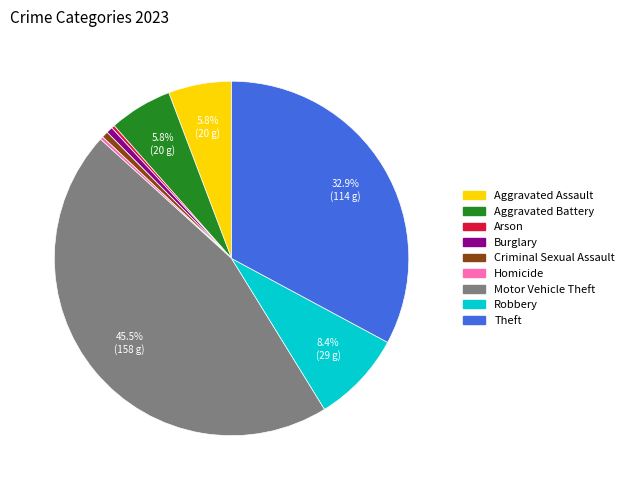

To the nearest percent, what is the difference between the largest and smallest slice percentages?

45%